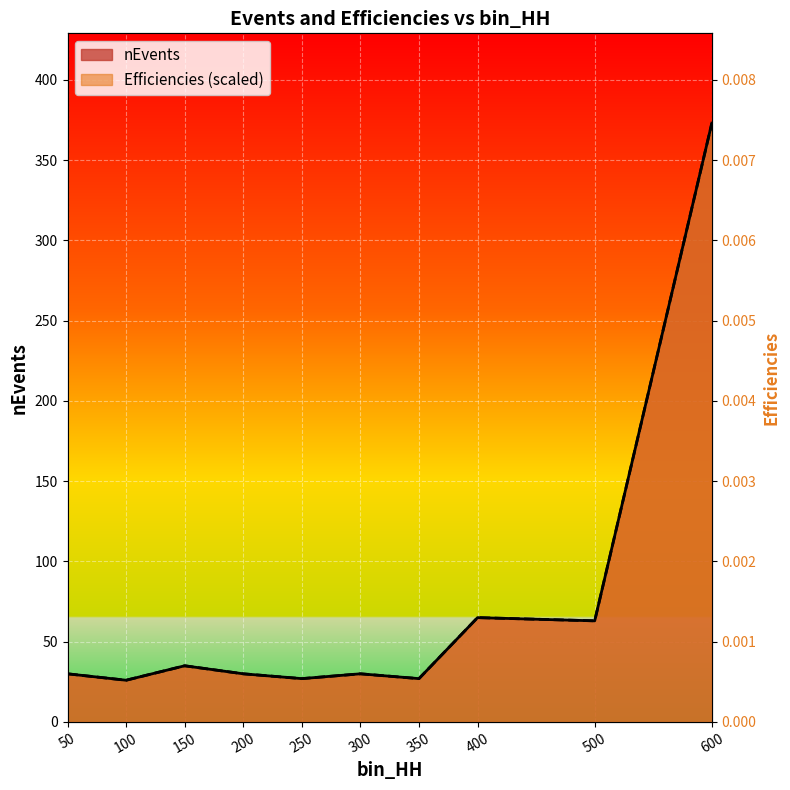

At how many categories does at least one series exceed 368?

1